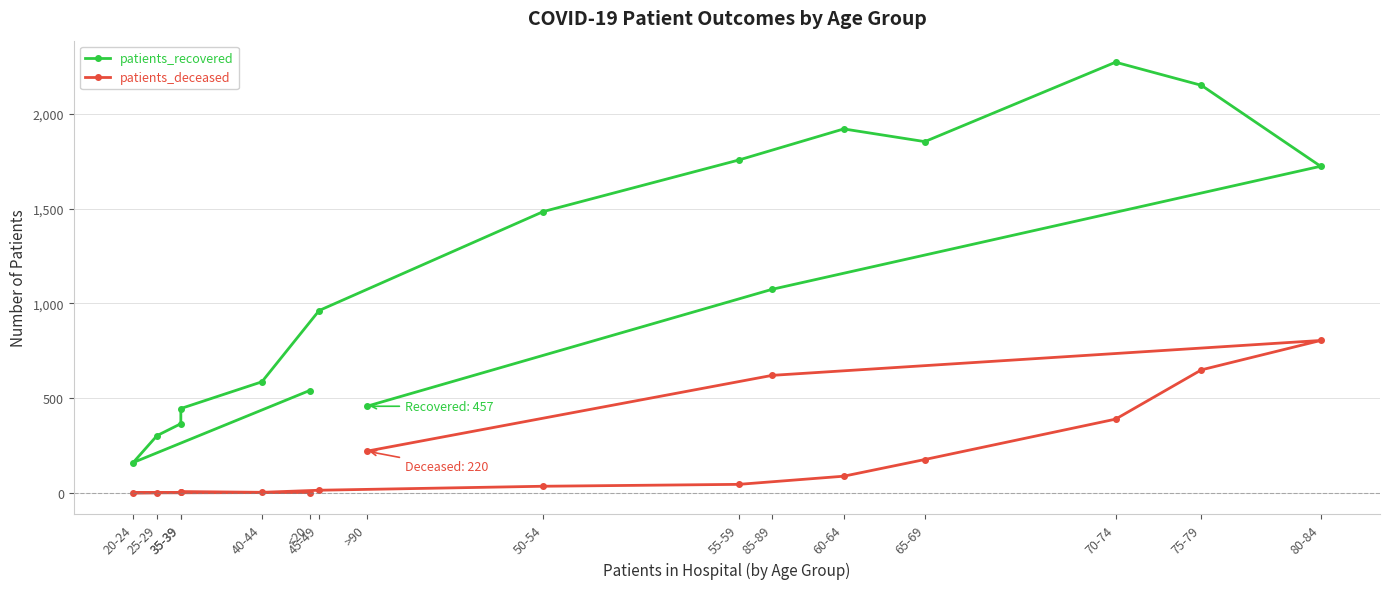

What are all the series names shown in the legend?

patients_recovered, patients_deceased